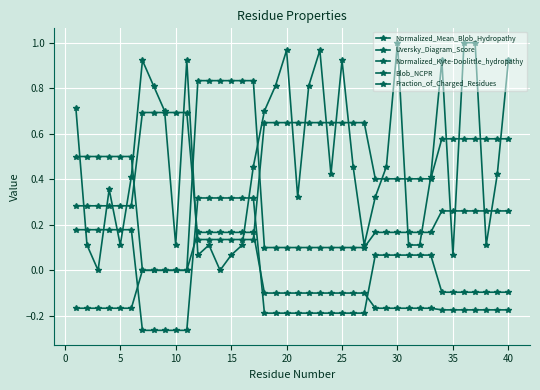

How many Blob_NCPR values are between 0 and 1?

11